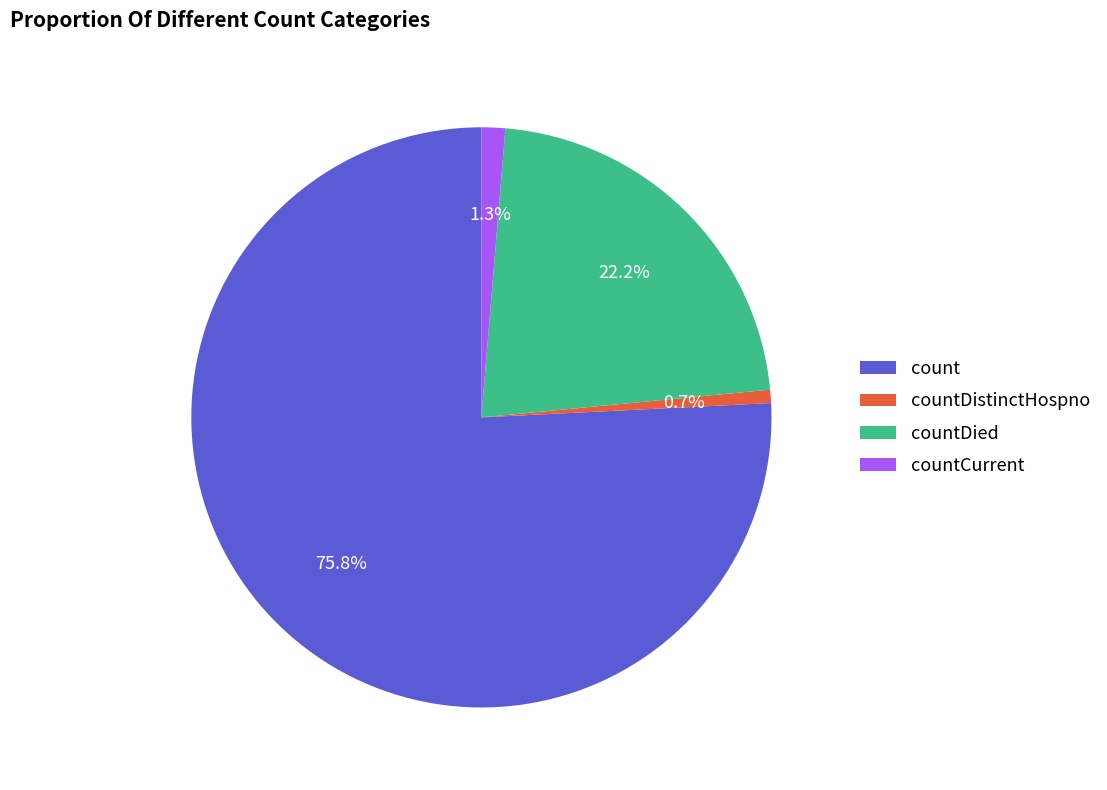

How many segments does this pie chart have?

4